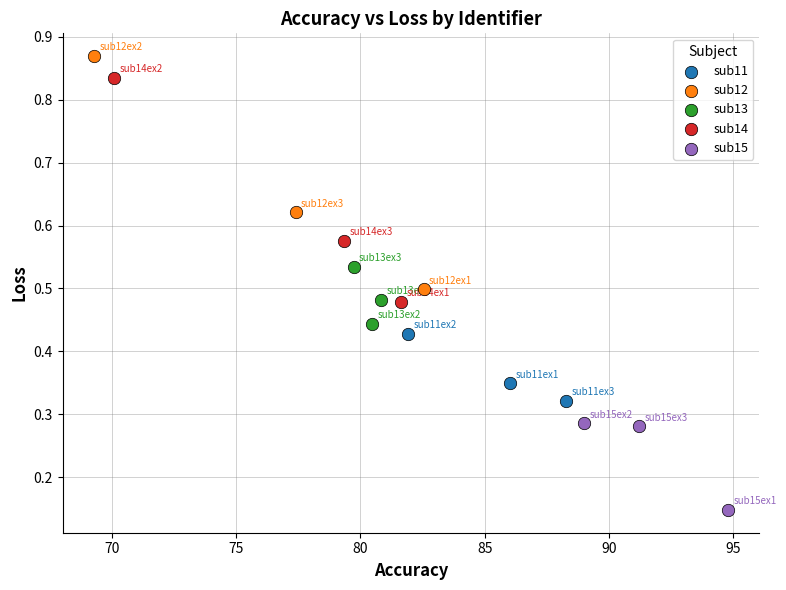

What are all the series names shown in the legend?

sub11, sub12, sub13, sub14, sub15